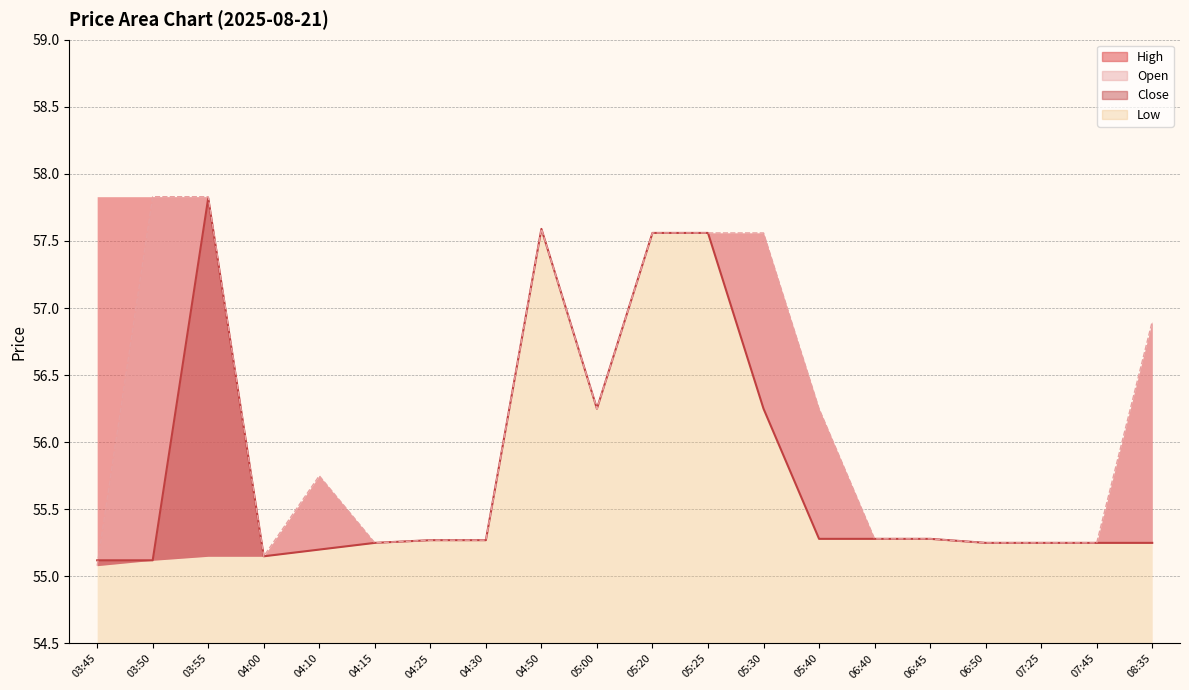

The Close series shows 55.1 at 03:45. True or false?

True